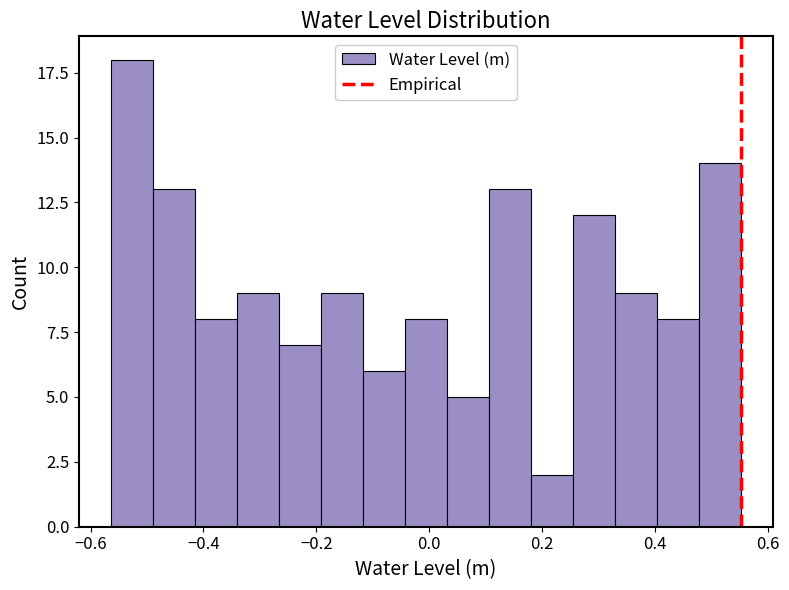

Around what value on the x-axis is the tallest bar? Give the approximate position of its centre, as read against the axis.

-0.52